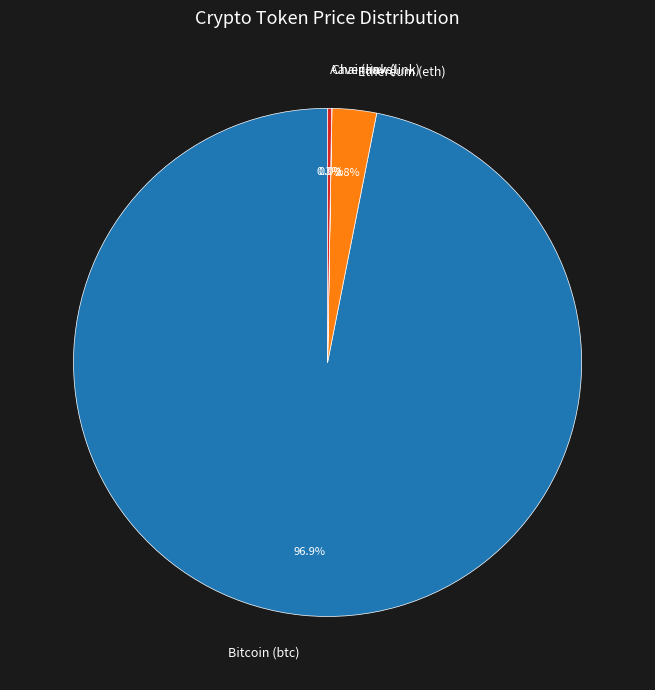

What percentage is the Bitcoin (btc) slice, to the nearest percent?

97%